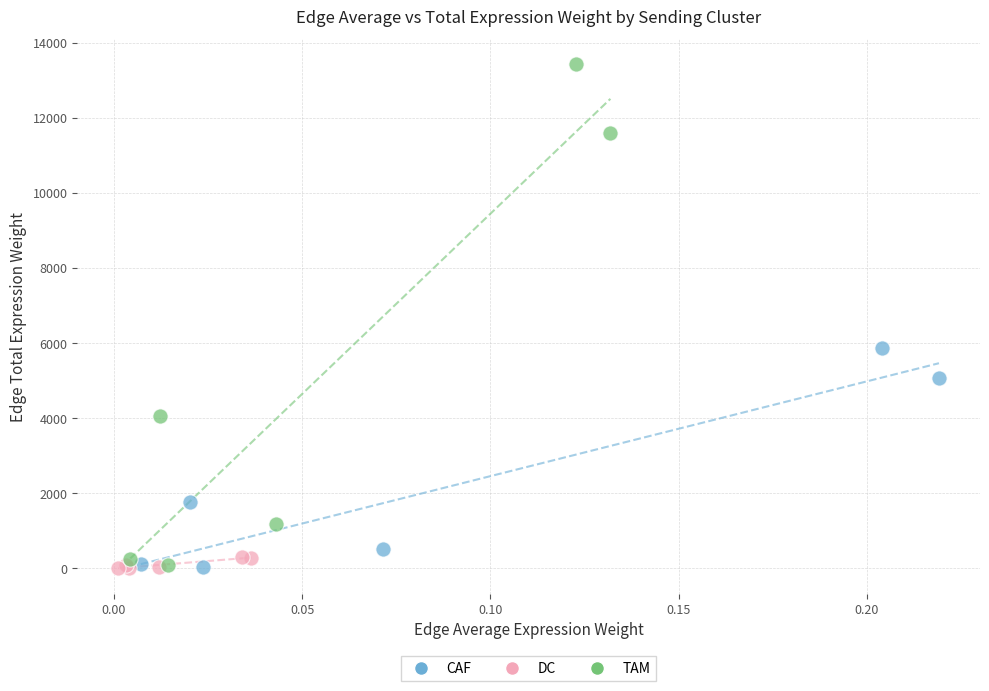

Which series reaches the maximum Y coordinate?

TAM